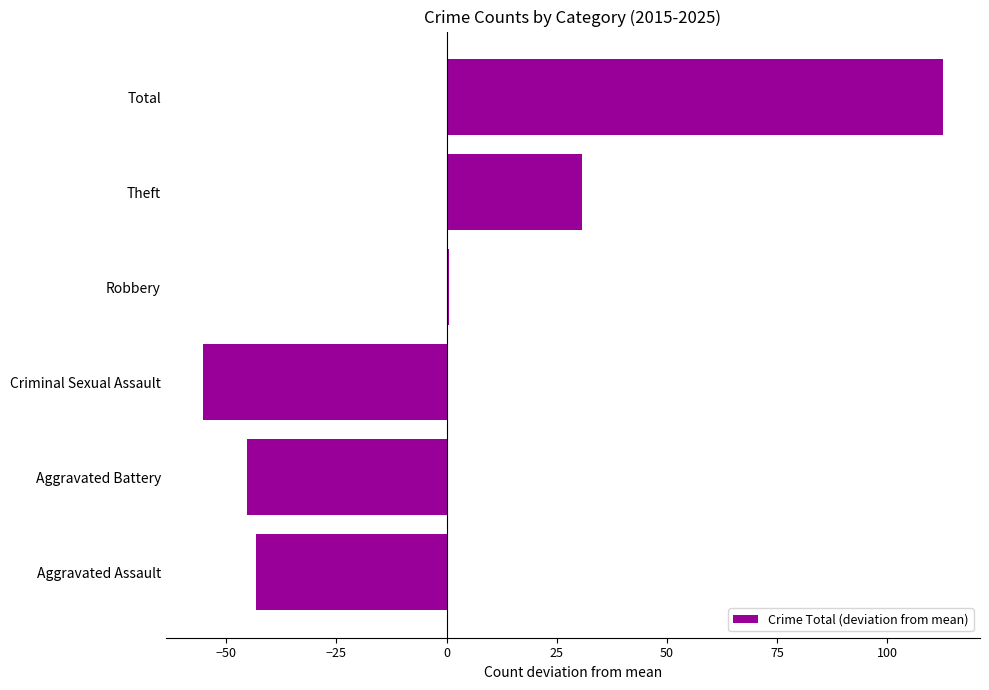

At which category does the chart reach its peak across all series?

Total